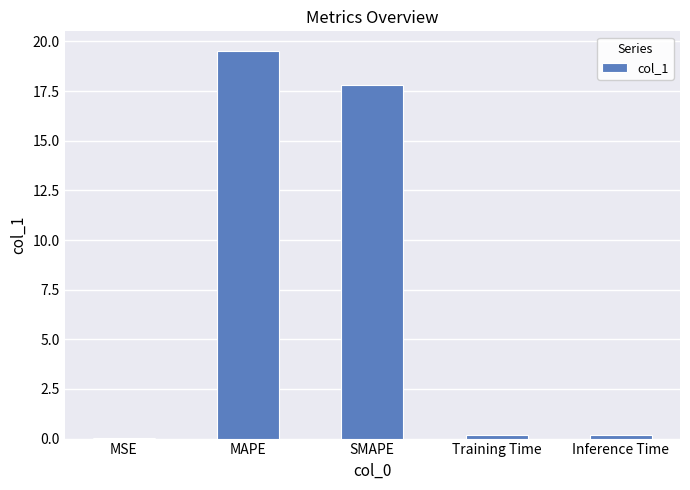

What value does the data have at SMAPE?

17.8